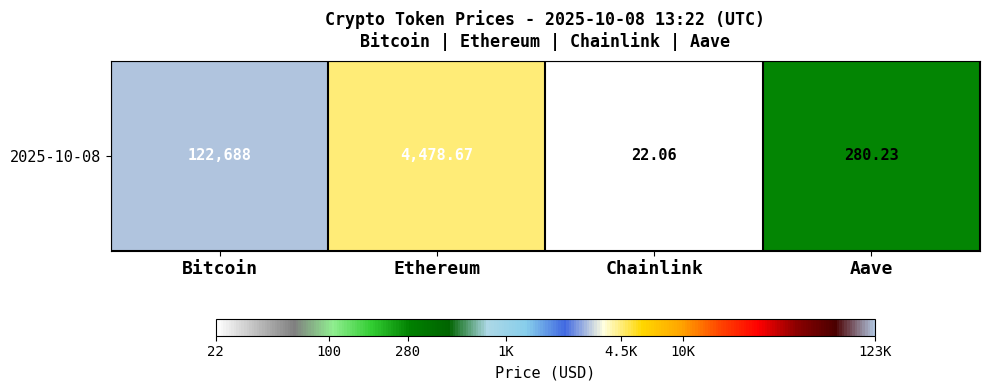

At which category does the chart reach its peak across all series?

Bitcoin